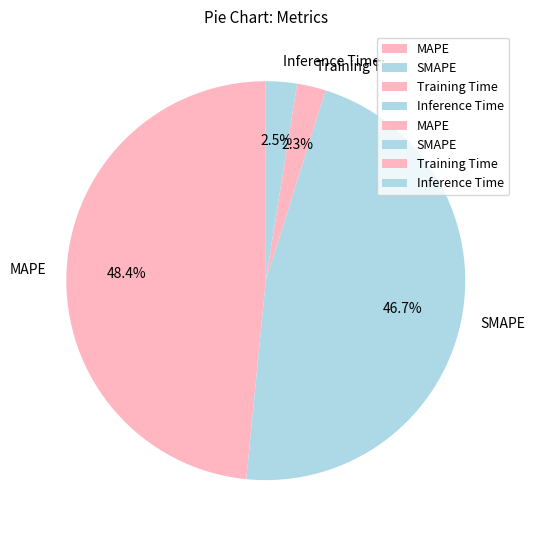

Does any single category account for the majority?

No